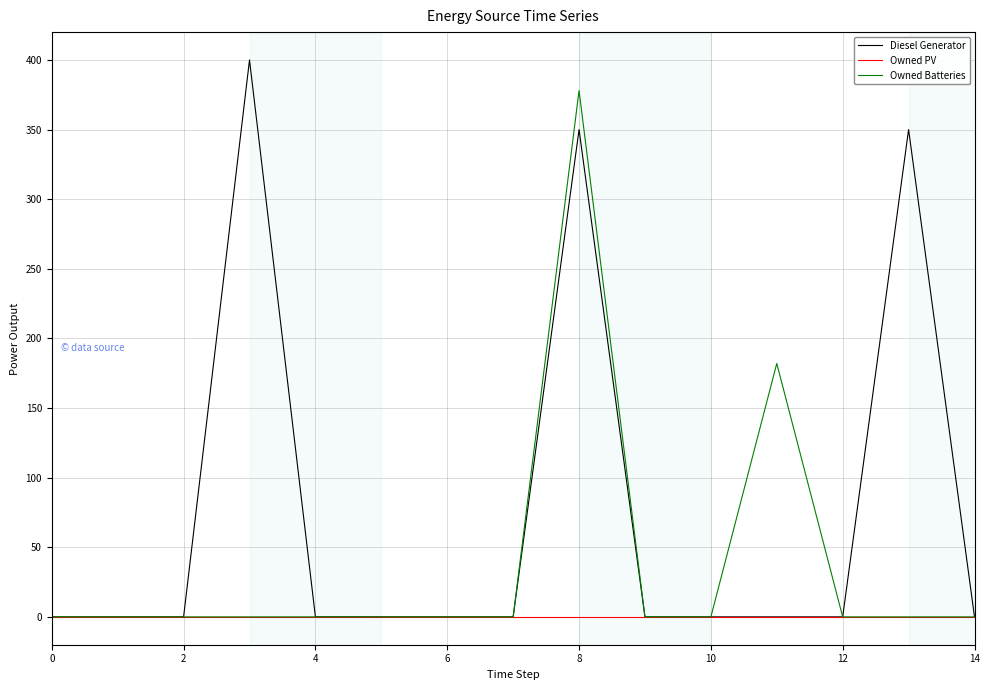

What is the highest value of the Diesel Generator series?

400